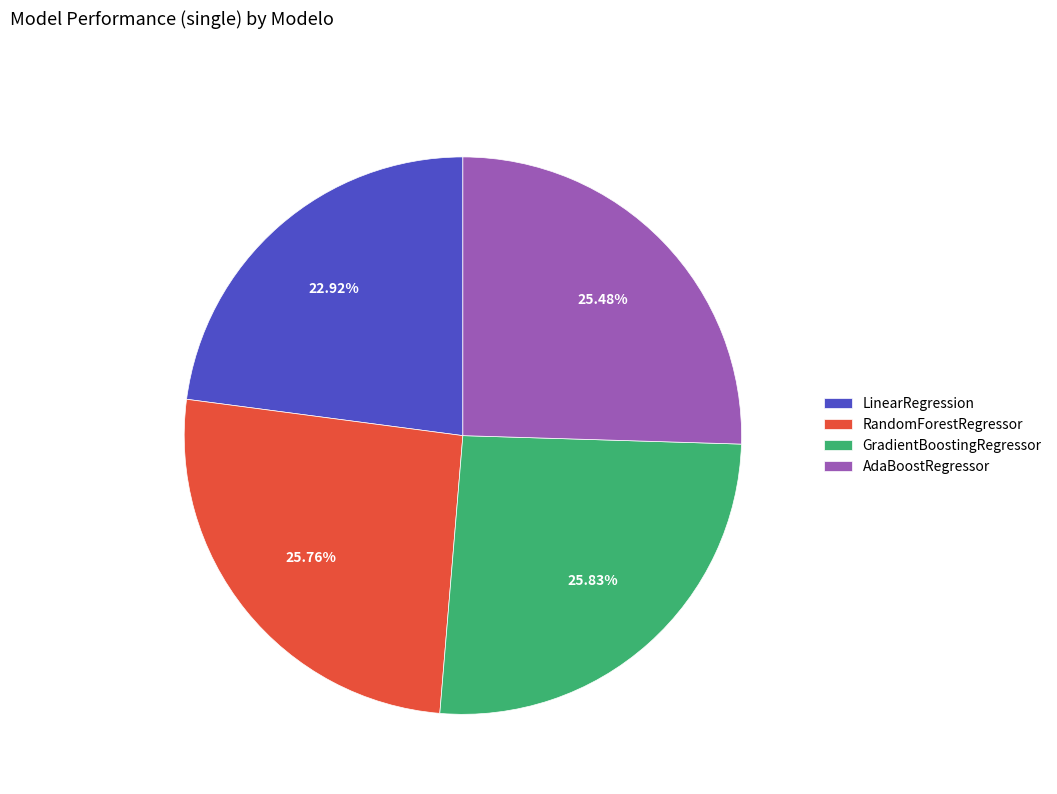

How many segments does this pie chart have?

4